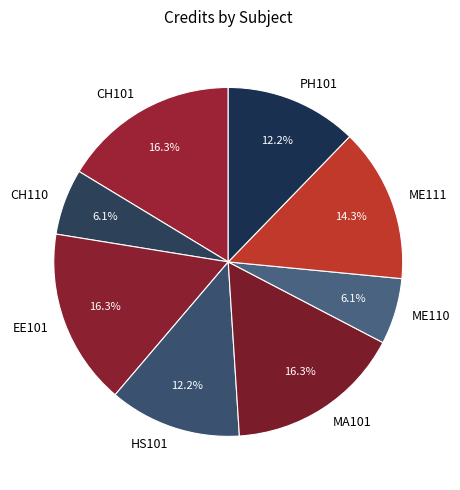

To the nearest percent, what is the difference between the CH101 and PH101 slice percentages?

4%